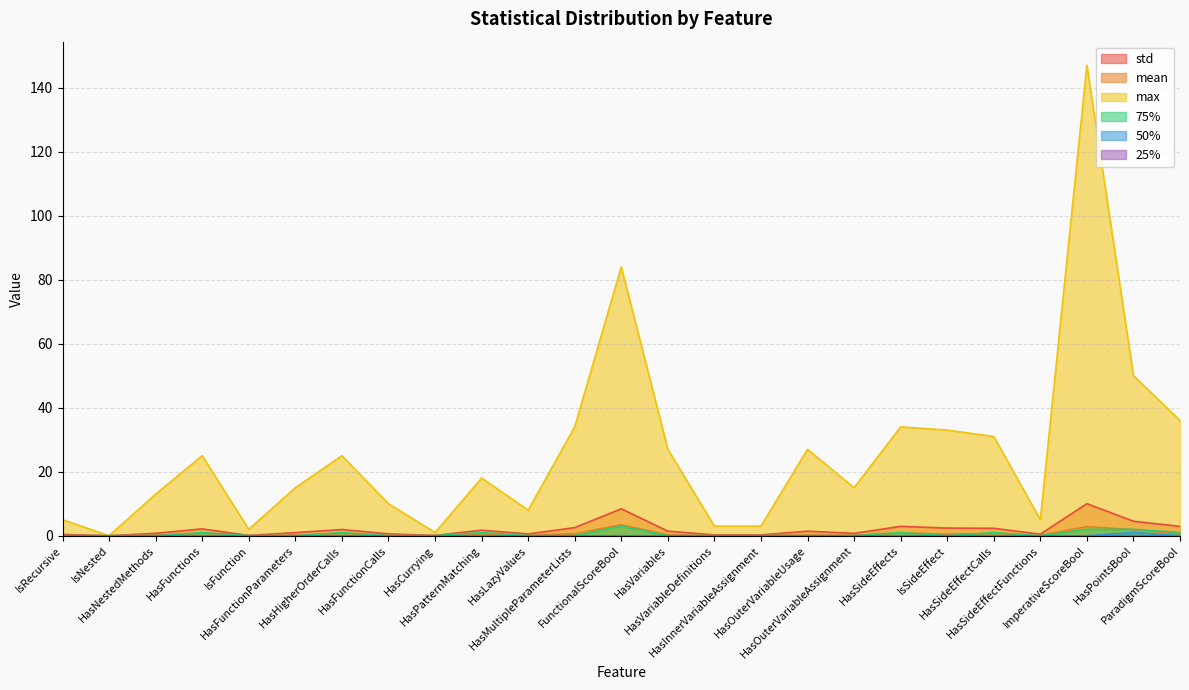

At how many categories does at least one series exceed 115?

1